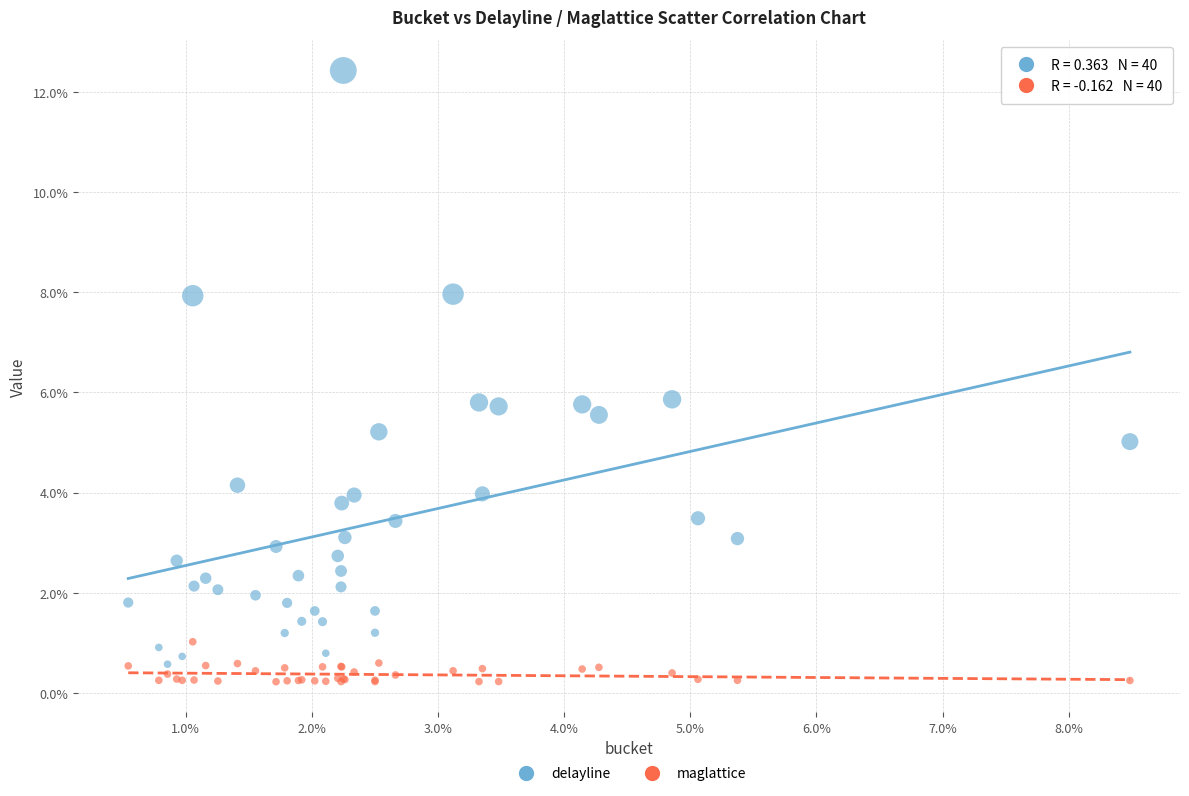

Which series has the largest Y range (max minus min)?

delayline